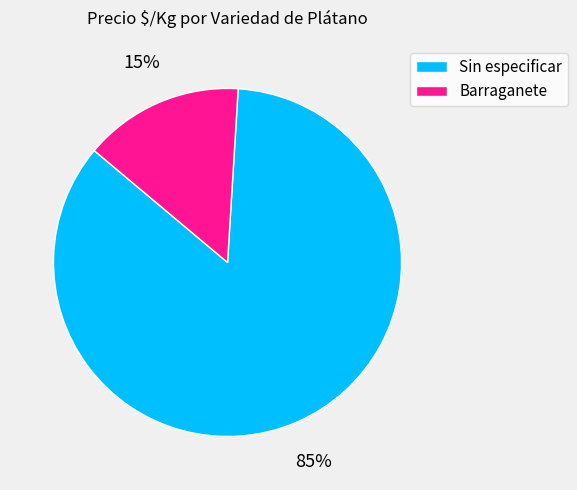

Is there any slice that represents more than half of the pie?

Yes